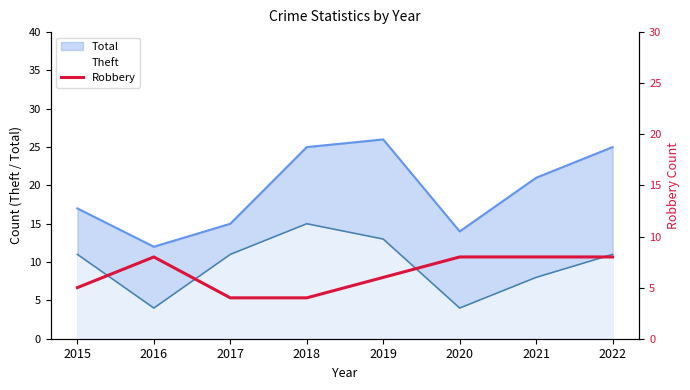

The Total series shows 8 at 2021. True or false?

False